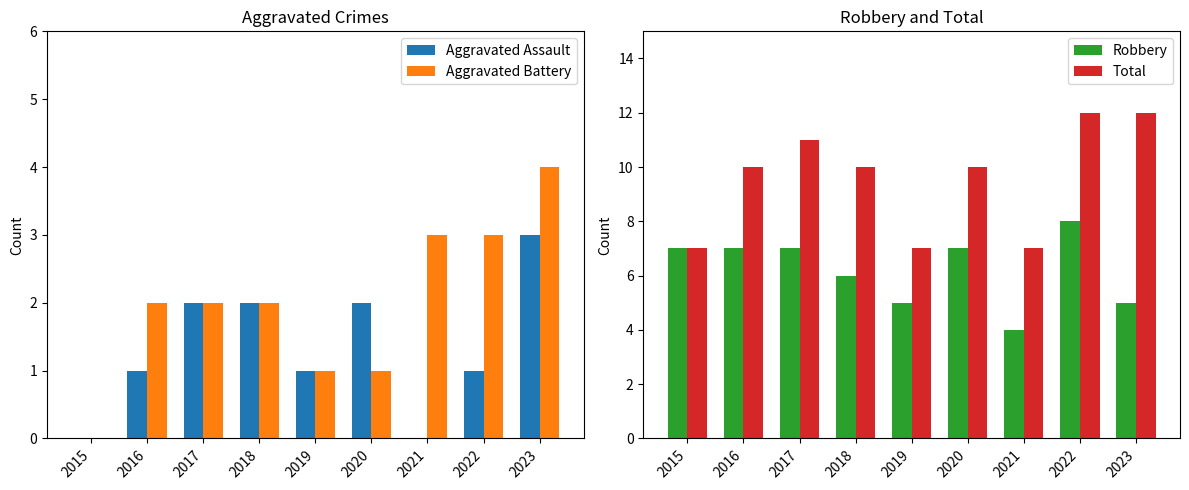

Which series has the largest total across all categories?

Total